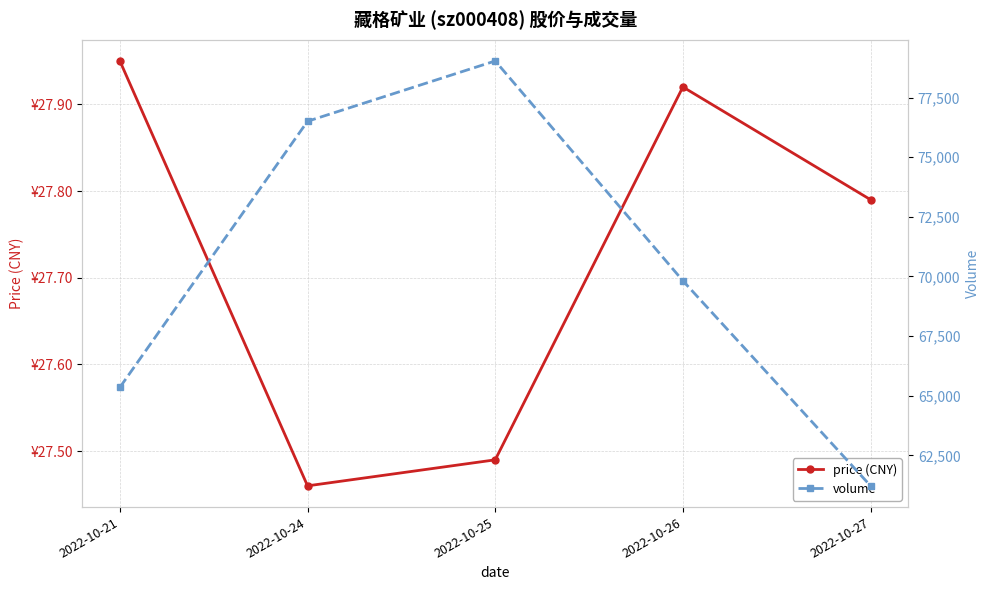

What is the value of the price (CNY) point at the 2nd from the left?

27.5